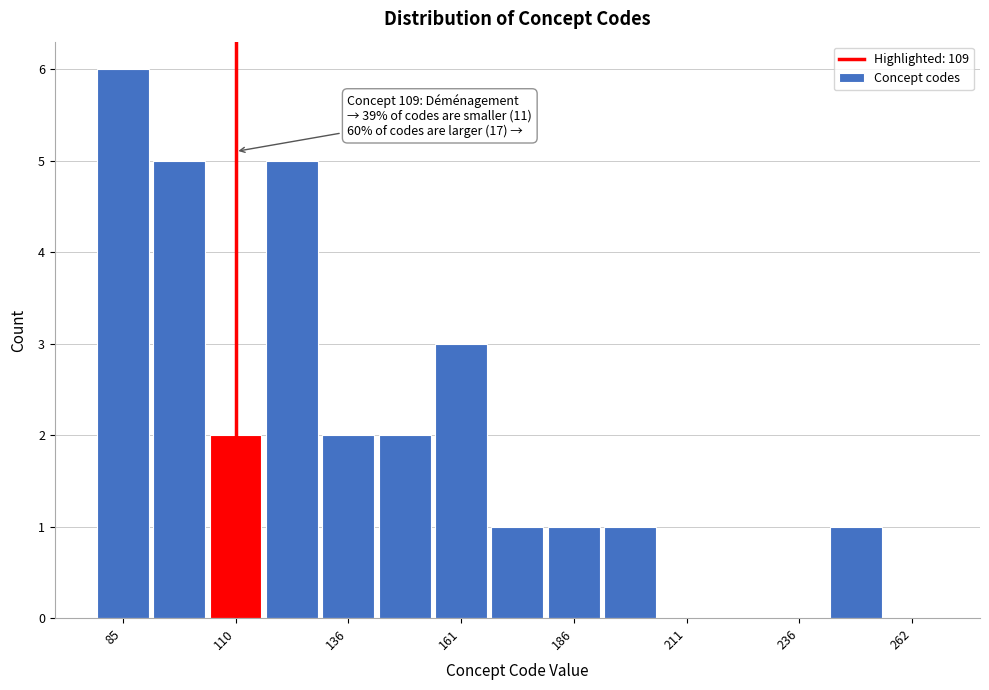

Read against the x-axis, roughly where is the centre of the tallest bar?

85